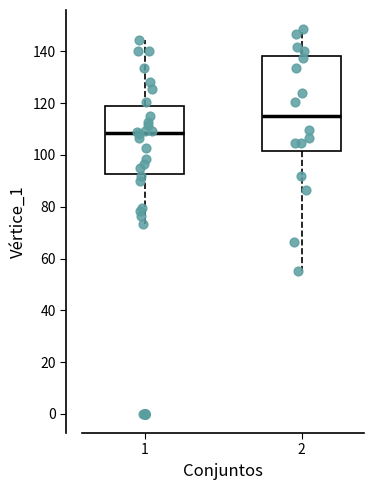

Reading left to right, transcribe this box plot: for each box, give where its median line is, the range the box spans, and where its two whiskers end, as read against the y-axis. The values are not printed on the chart, so give them approximately, as read against the axis.

1: median 108, box 92 to 120, whiskers 74 to 144
2: median 116, box 102 to 138, whiskers 56 to 148